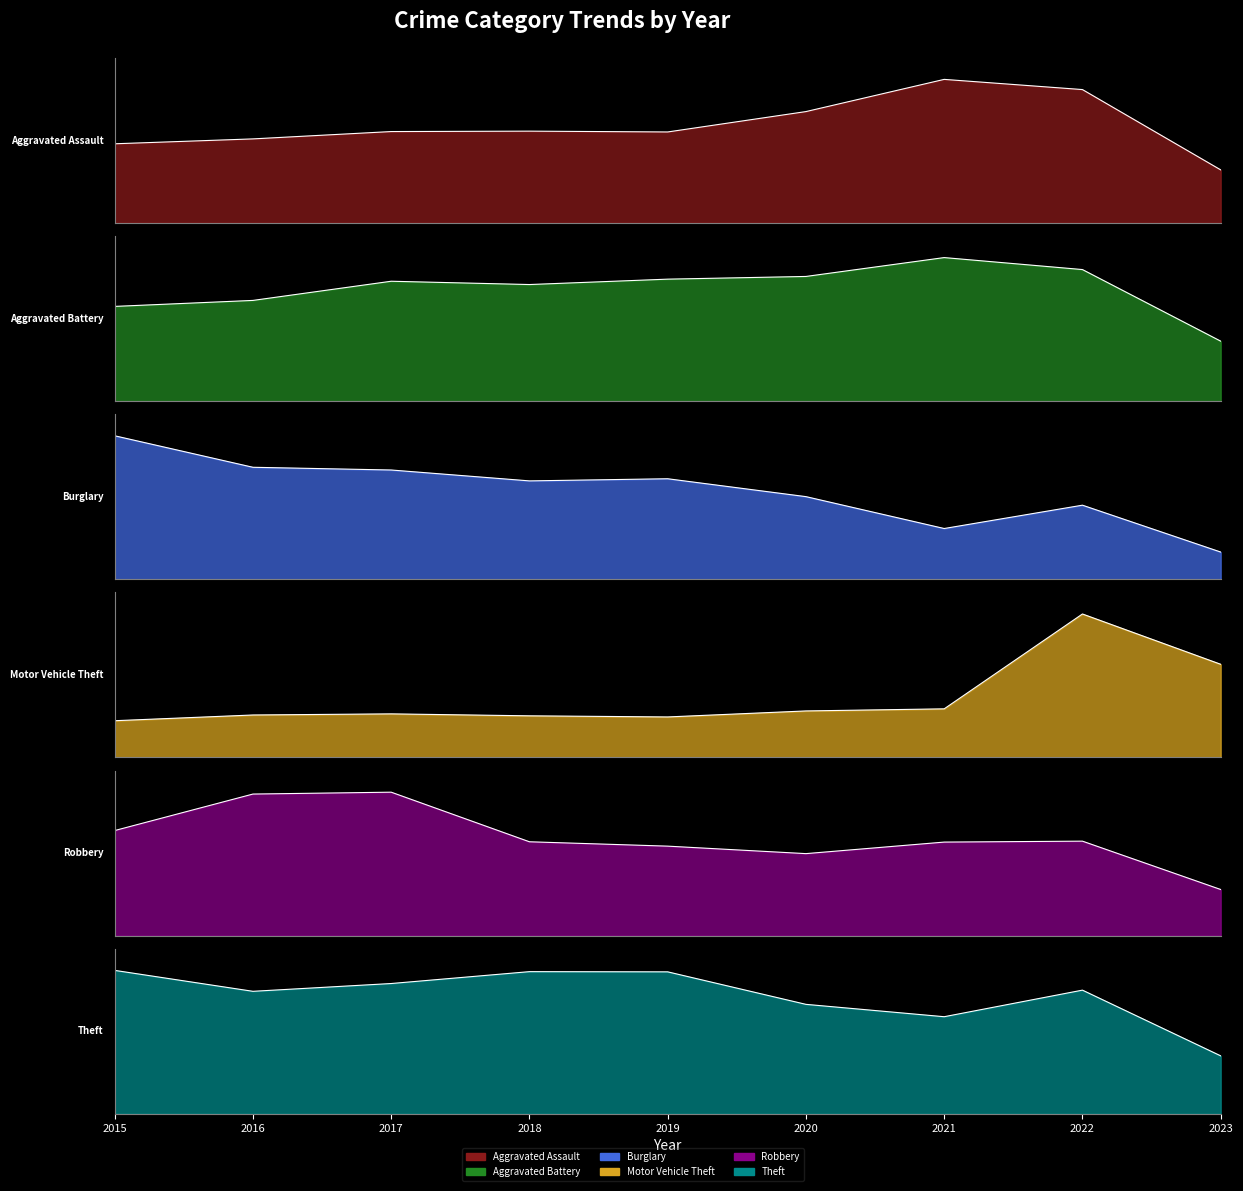

How many intersections are there between Aggravated Assault and Robbery?

2